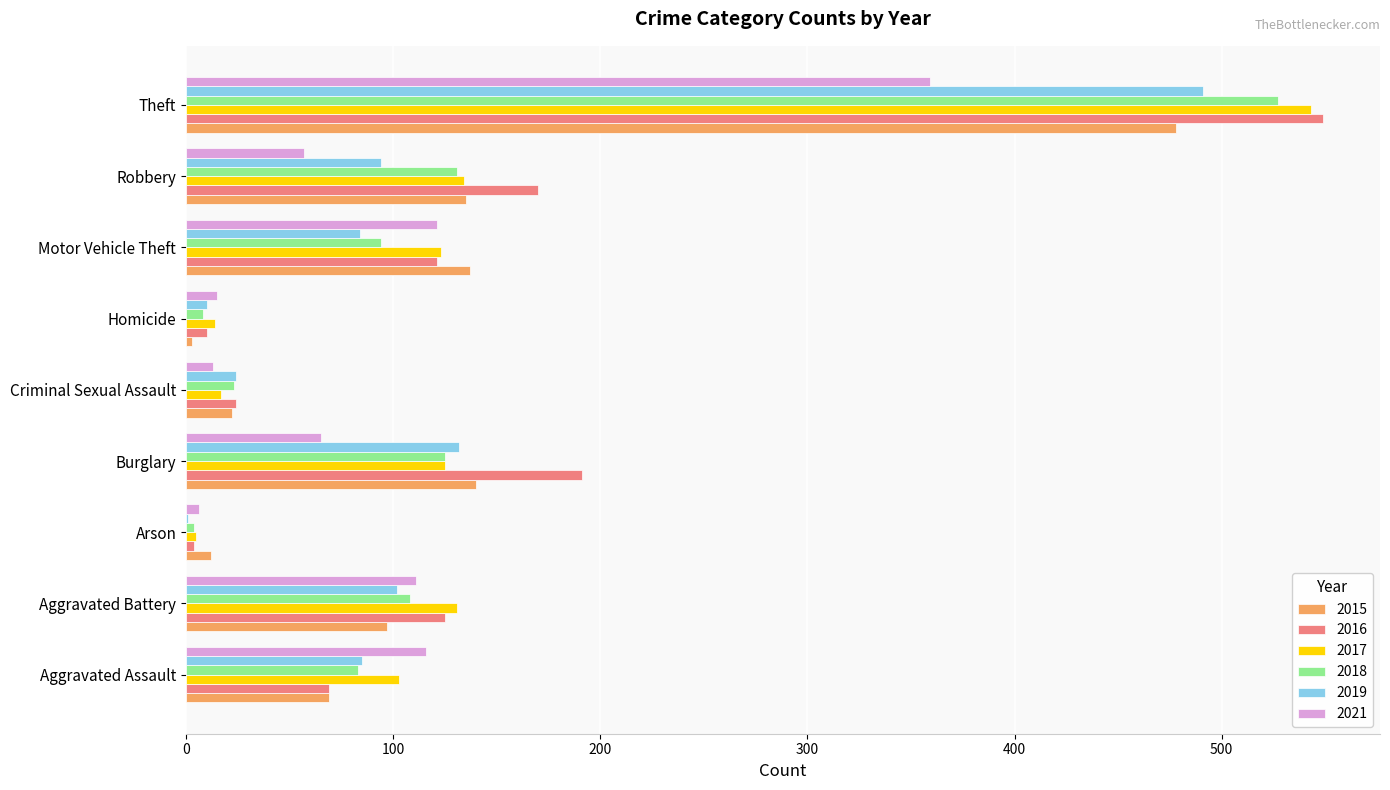

Is the value of 2019 at Theft greater than the value of 2021 at Motor Vehicle Theft?

Yes